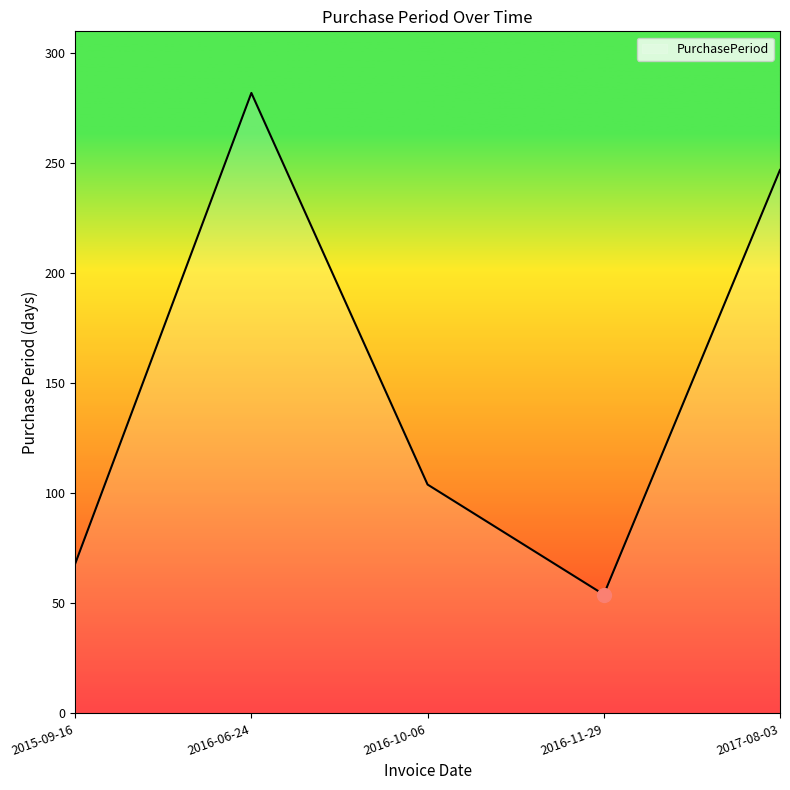

What is the average value?

151